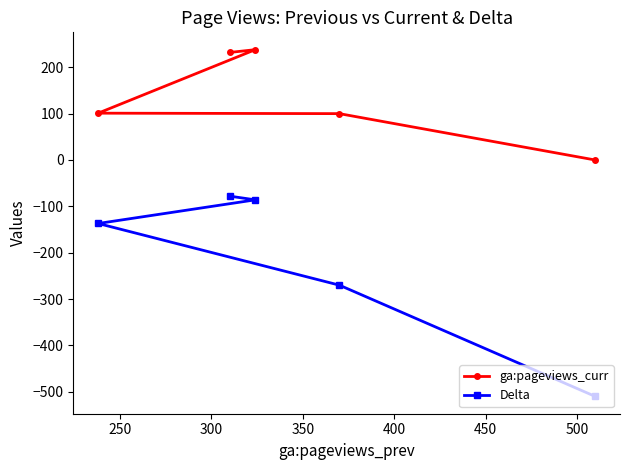

How many data points does each series have?

5